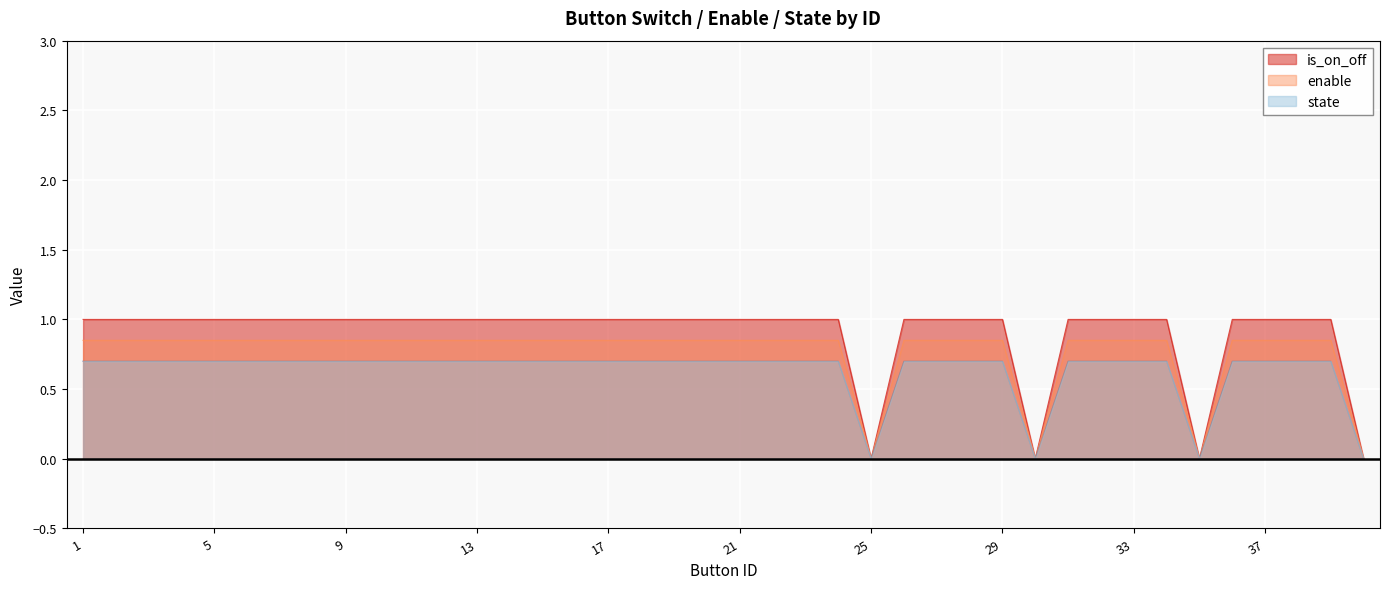

Rank the categories by enable value from lowest to highest.

25, 30, 35, 40, 1, 2, 3, 4, 5, 6, 7, 8, 9, 10, 11, 12, 13, 14, 15, 16, 17, 18, 19, 20, 21, 22, 23, 24, 26, 27, 28, 29, 31, 32, 33, 34, 36, 37, 38, 39